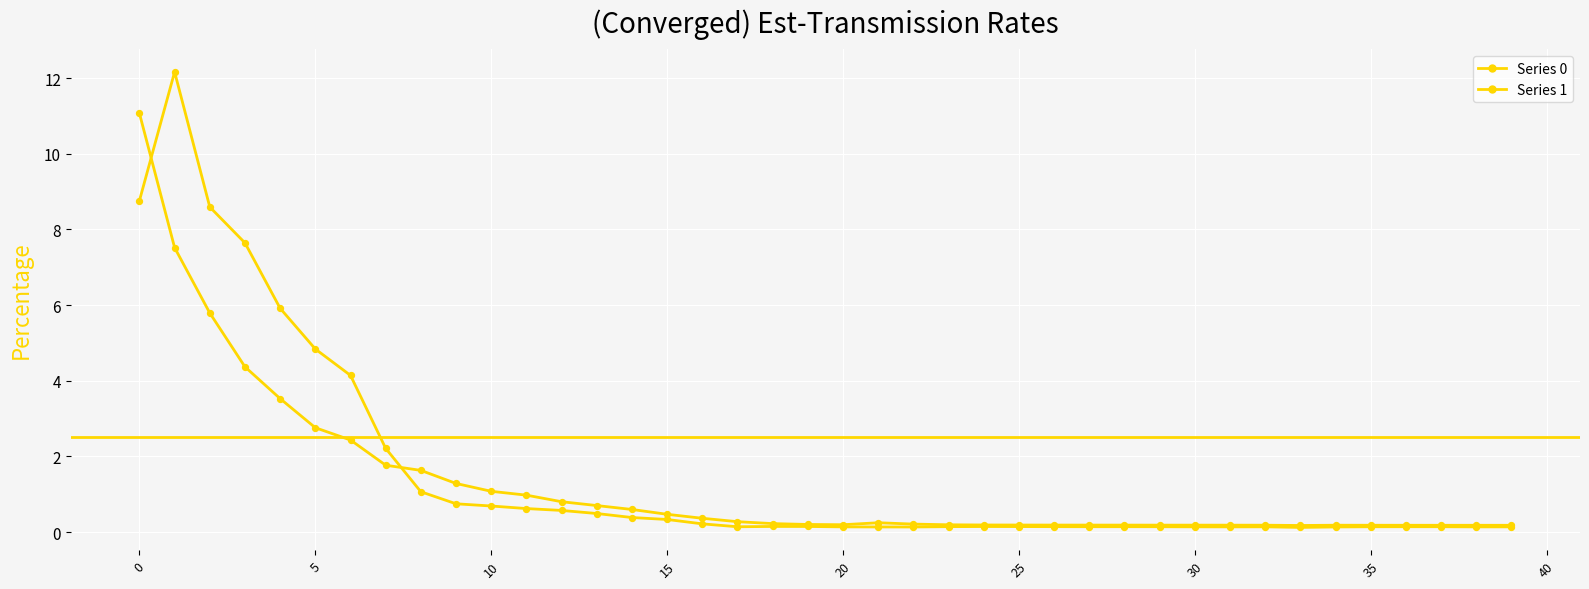

Which series has the largest total across all categories?

Series 1